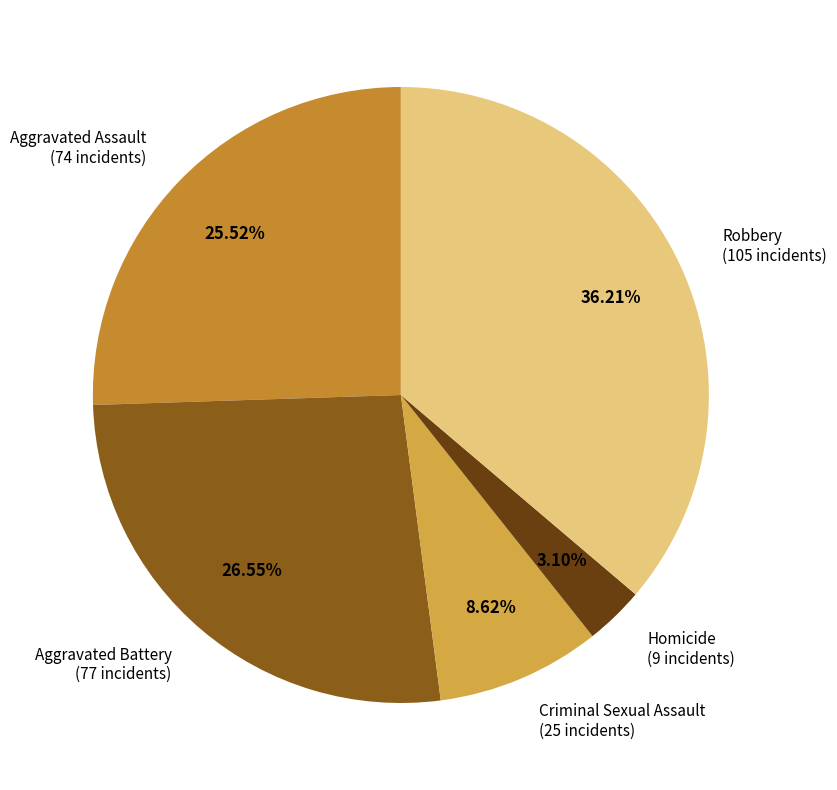

To the nearest percent, what is the difference between the Aggravated Battery and Aggravated Assault slice percentages?

1%